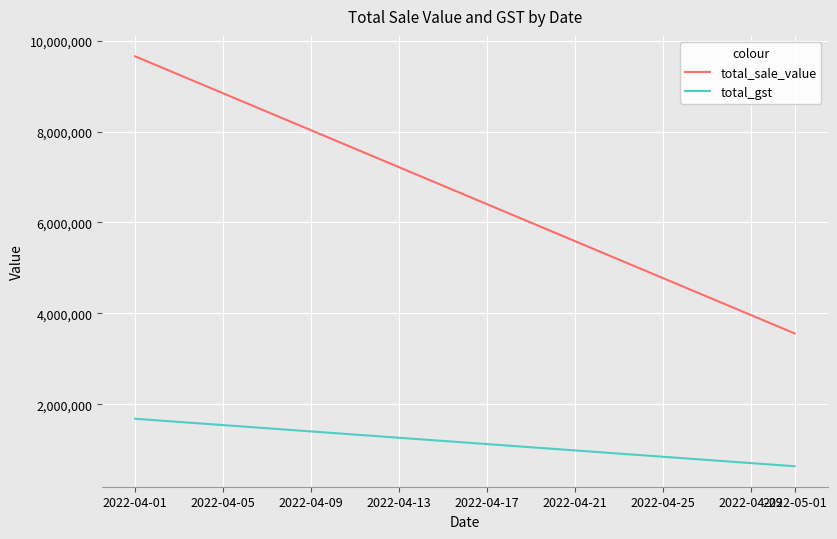

What is the average value of the total_sale_value series?

6606550.2